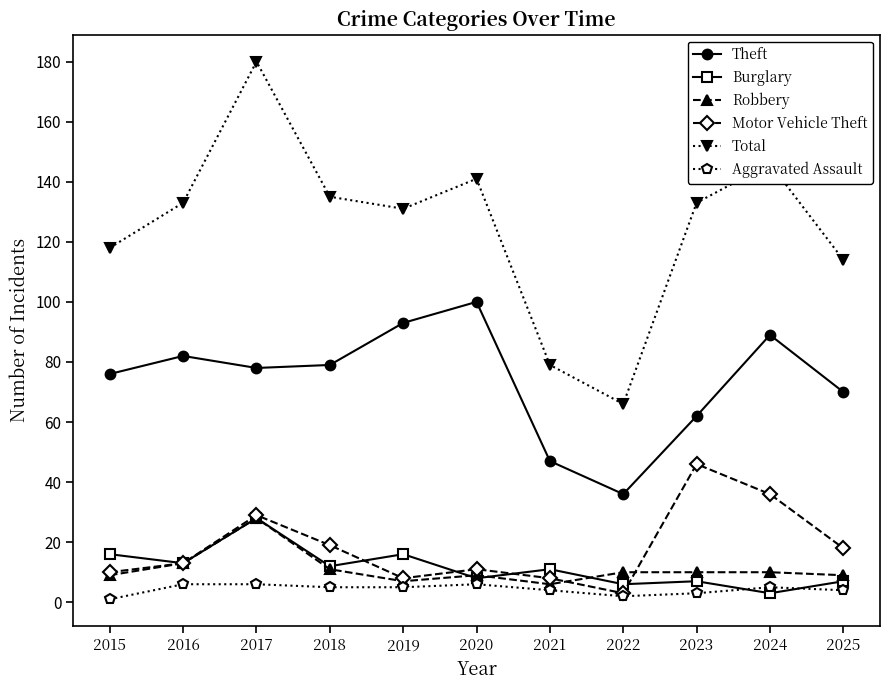

At which category is the sum across all series the highest?

2017